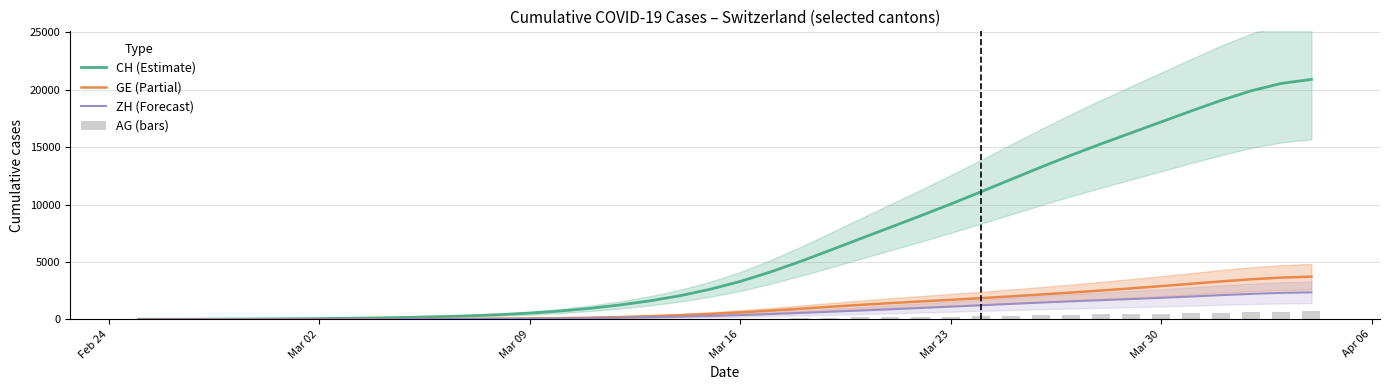

Is it true that CH (Estimate) equals 1598.0 at 15?

False